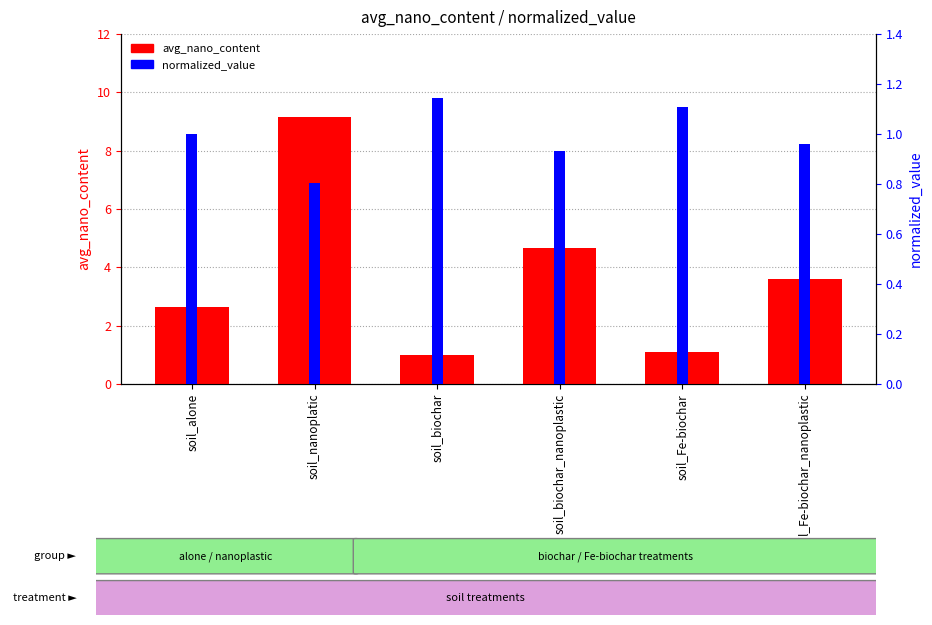

What is the difference between the maximum and second lowest values in the avg_nano_content series?

8.1